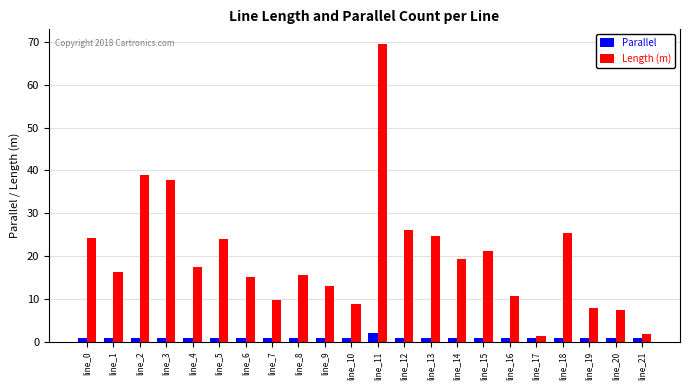

The value of Length (m) at line_12 is 26.1. True or false?

True